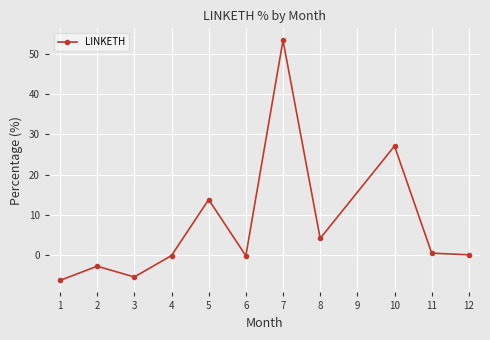

How many data points does each series have?

11